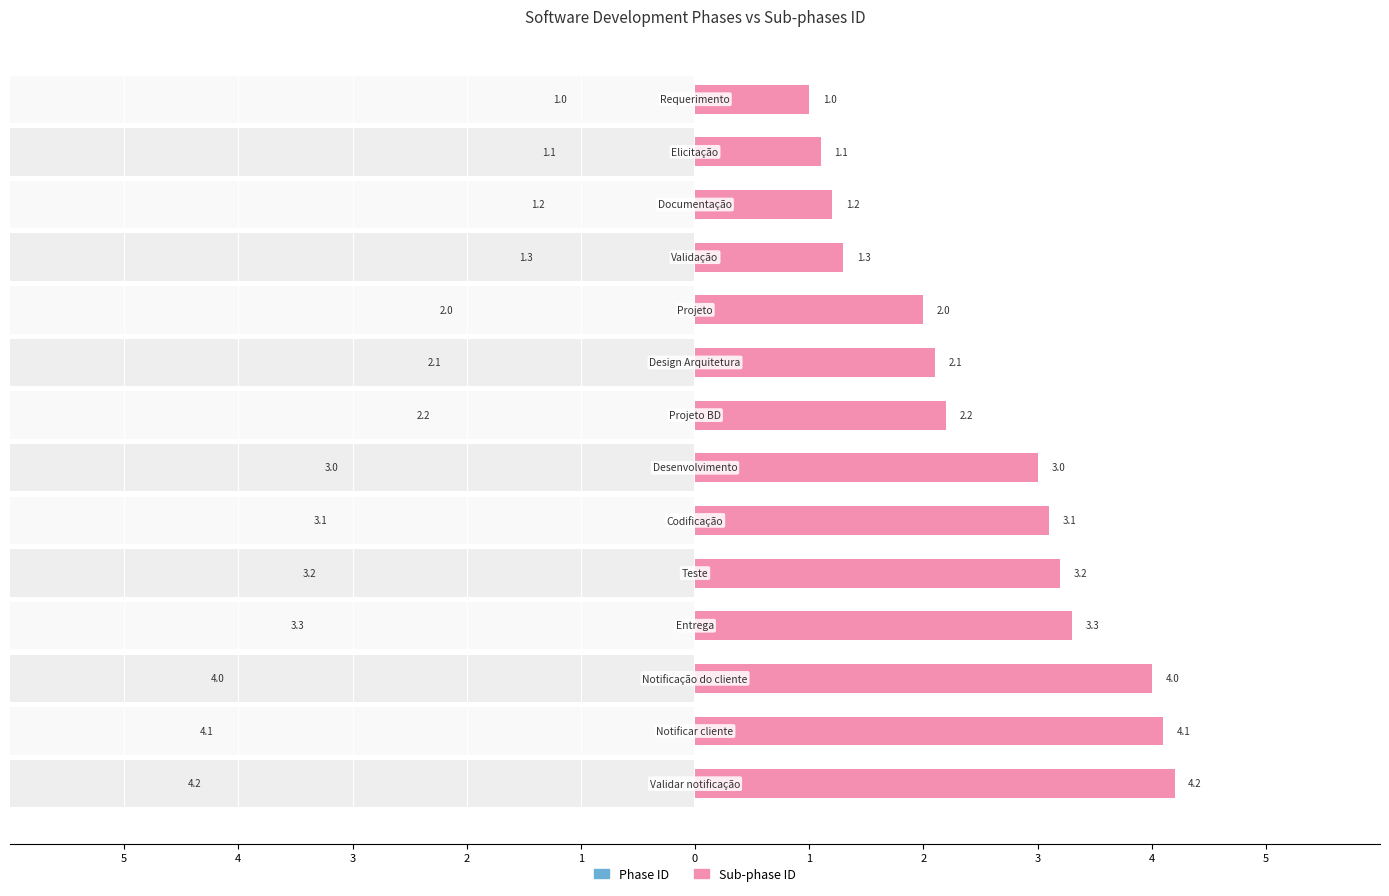

Which has a higher value, 12 or 4?

12